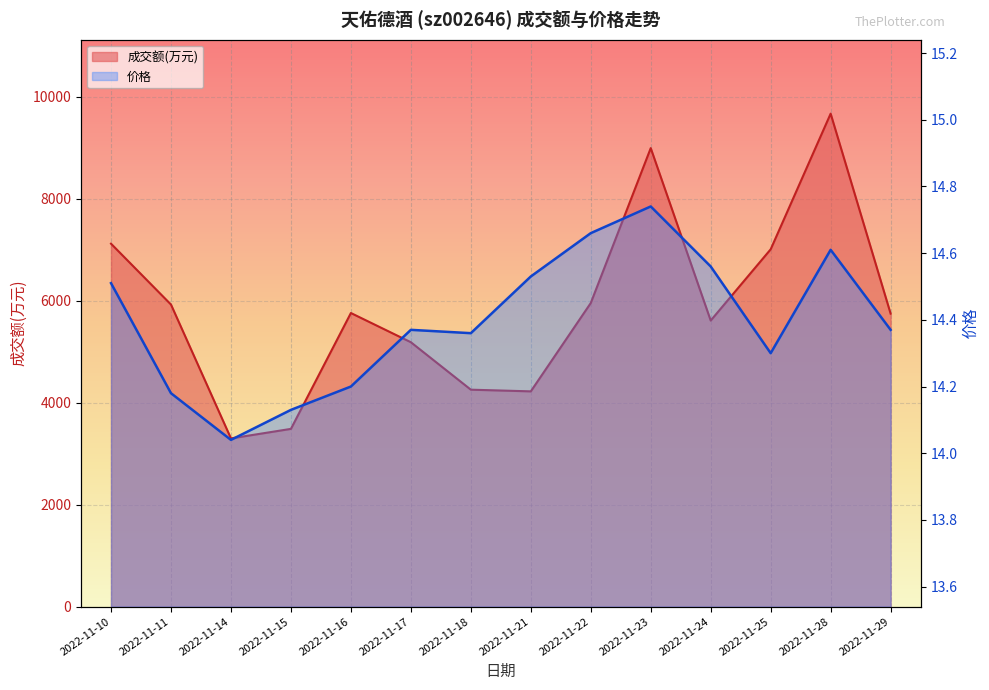

What is the value of the 价格 point at the 2nd from the left?

14.2